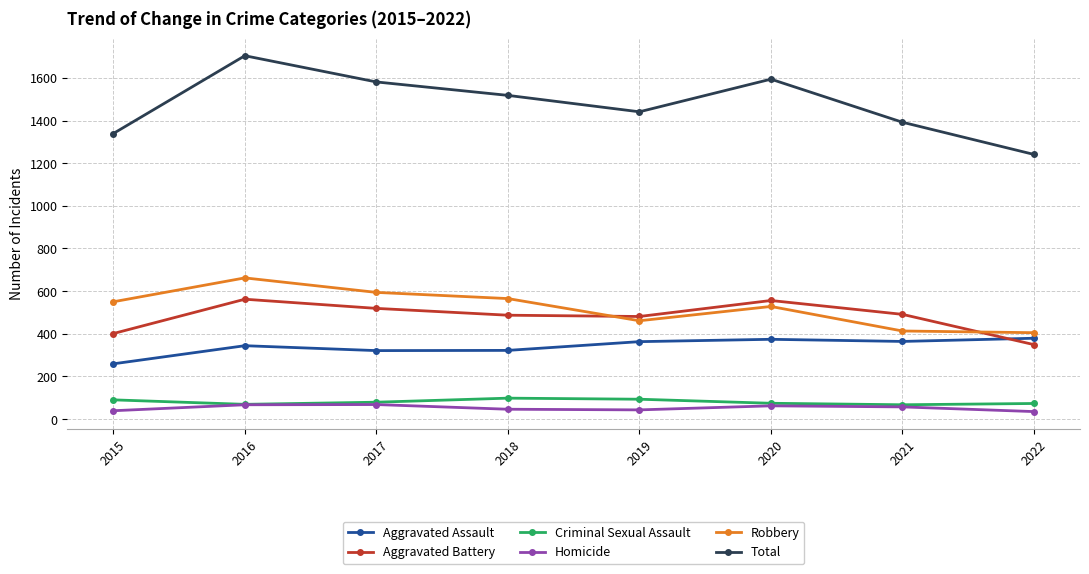

In Homicide, how many points are lower than both neighbors (excluding endpoints)?

1